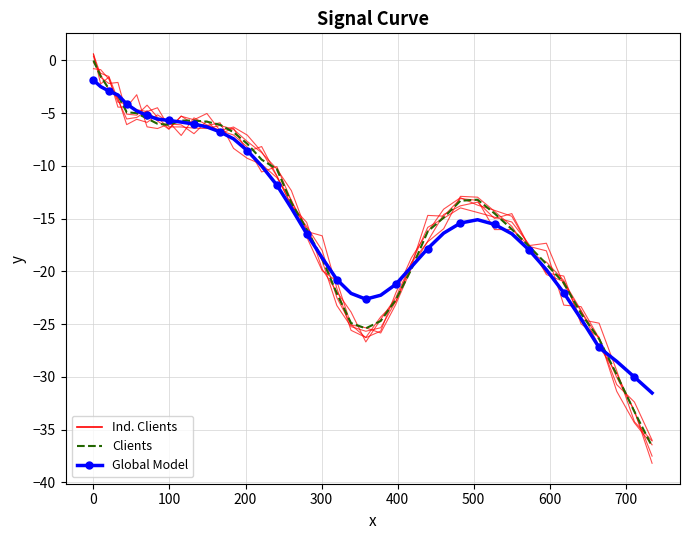

How many data points does each series have?

40